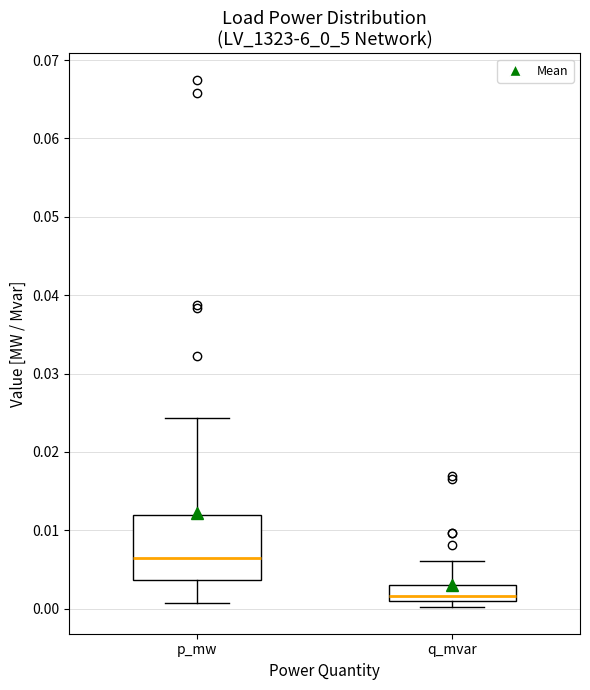

Which box has the lowest median line?

q_mvar